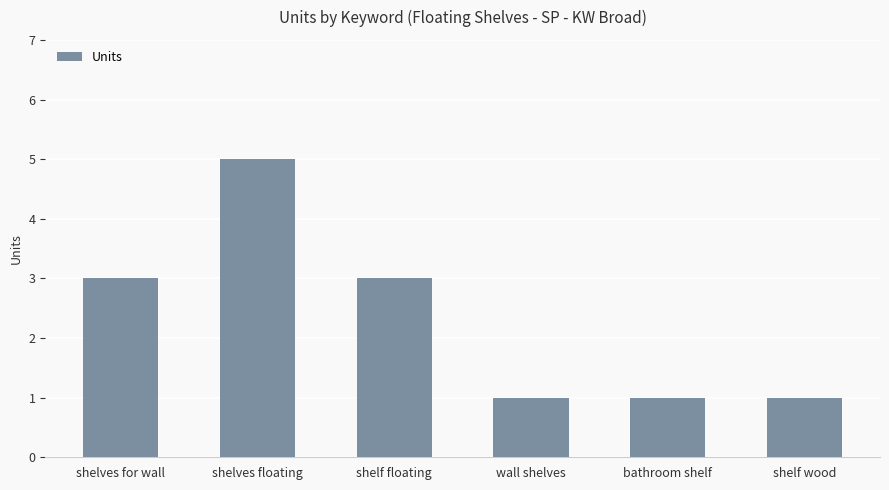

Reading left to right, transcribe all the data shown in this chart.

shelves for wall=3	shelves floating=5	shelf floating=3	wall shelves=1	bathroom shelf=1	shelf wood=1